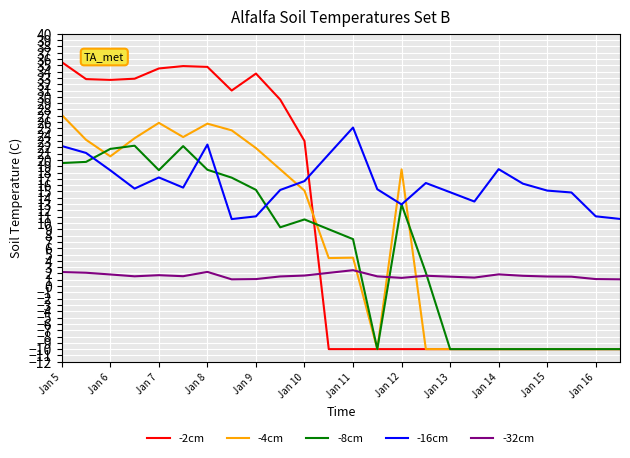

What are all the series names shown in the legend?

-2cm, -4cm, -8cm, -16cm, -32cm